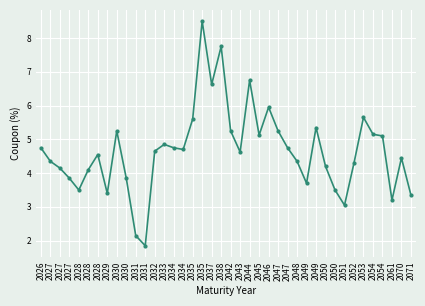

What is the value of the 20th point from the left?

7.8